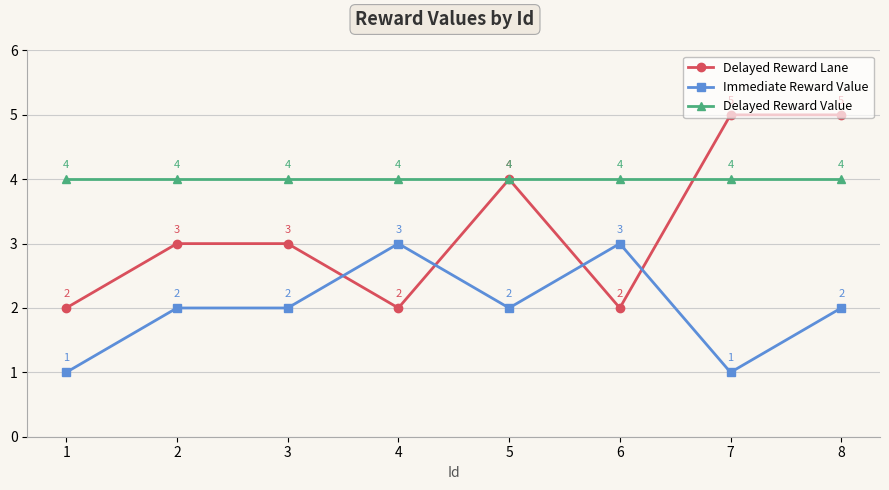

At 4, list the series in order from largest to smallest.

Delayed Reward Value, Immediate Reward Value, Delayed Reward Lane